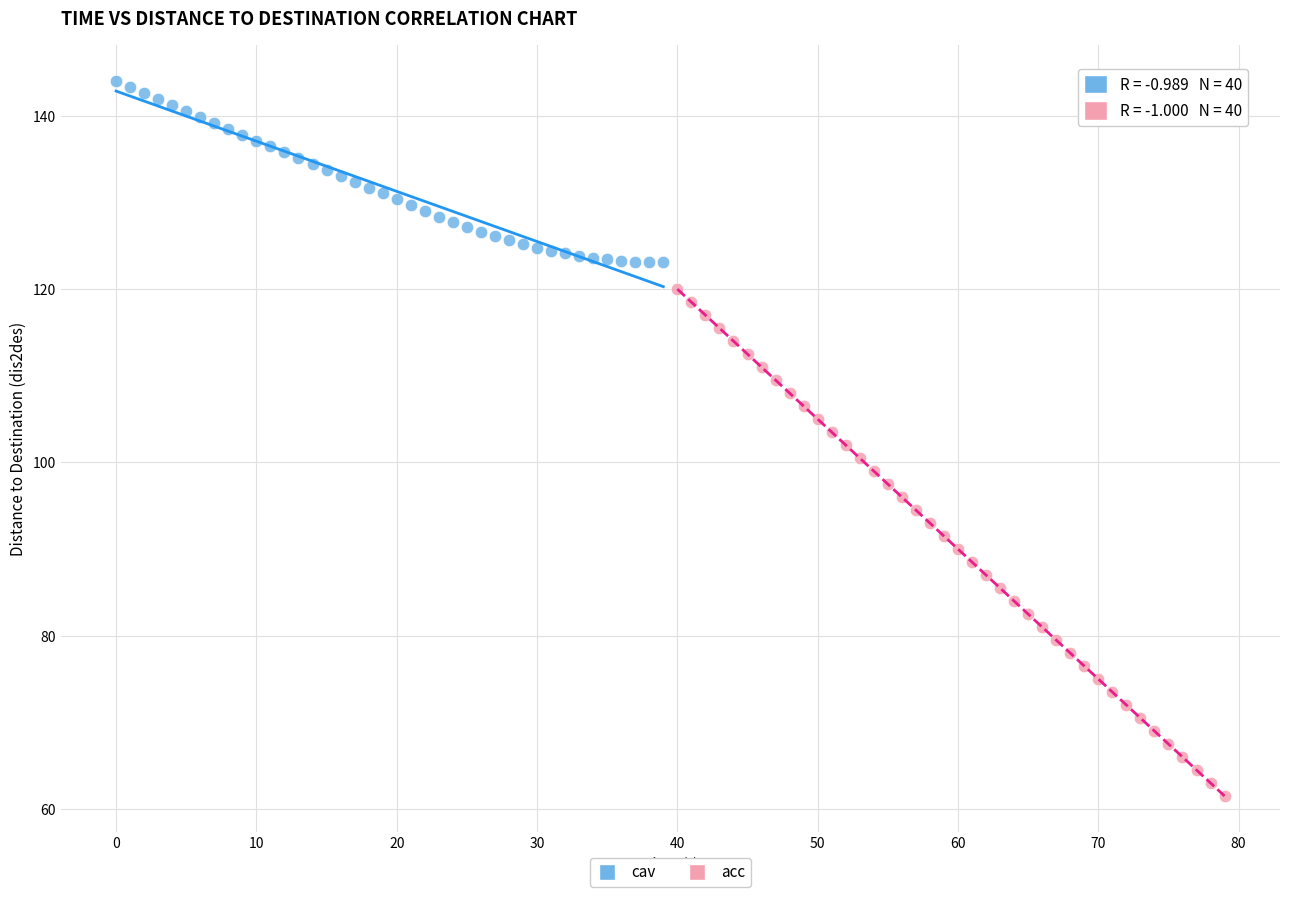

Which series contains the highest Y value?

cav